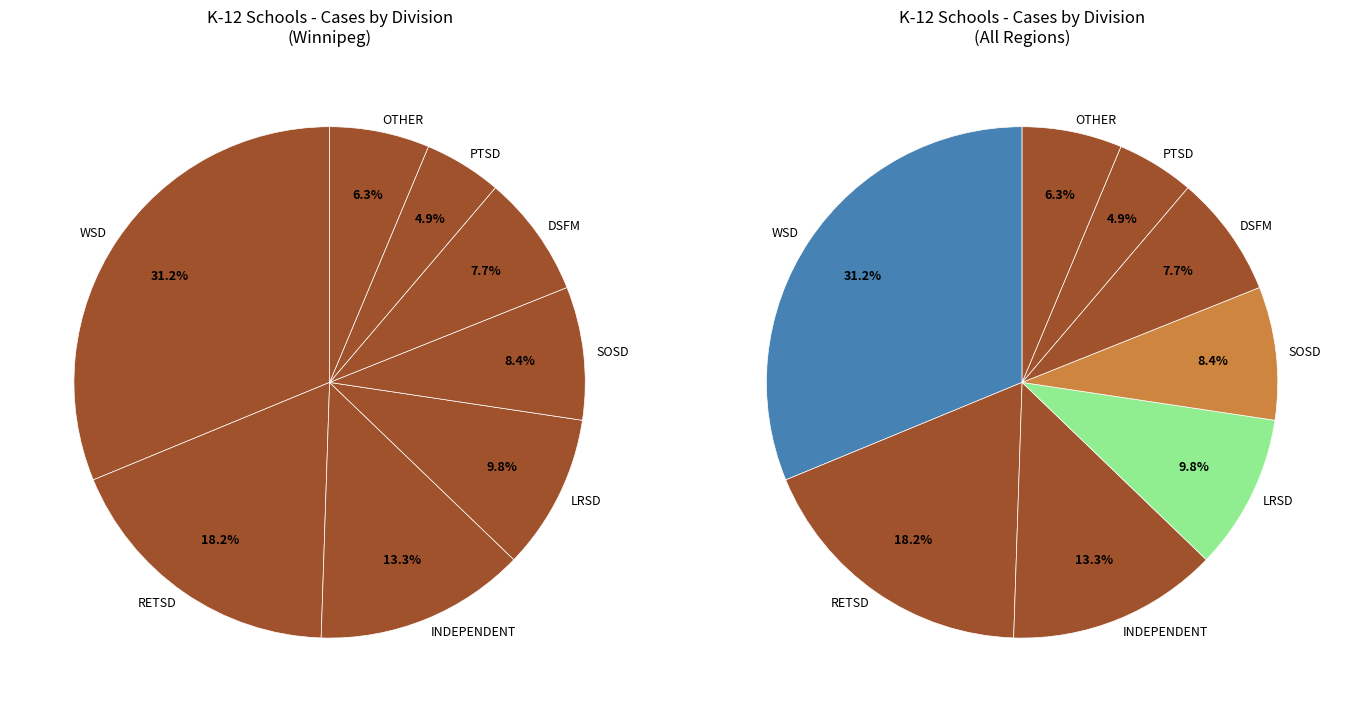

What is the total percentage of LRSD and PTSD?

14.7%